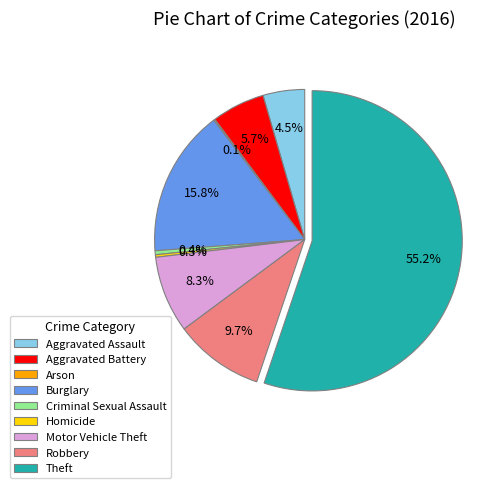

What percentage do Aggravated Battery and Homicide together represent?

6.0%